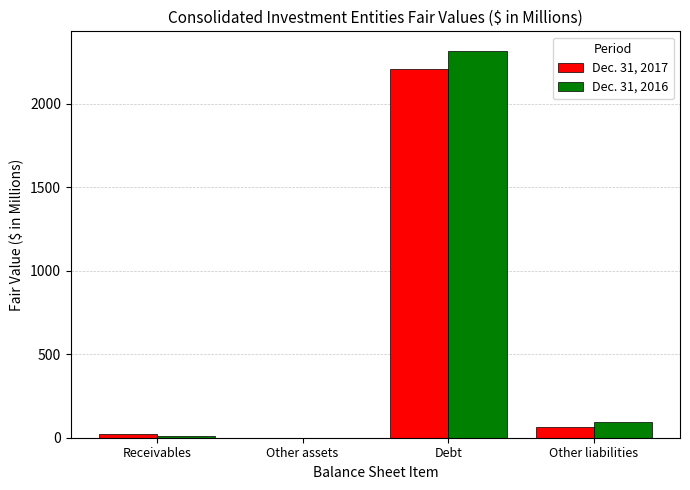

Count the number of categories in the chart.

4